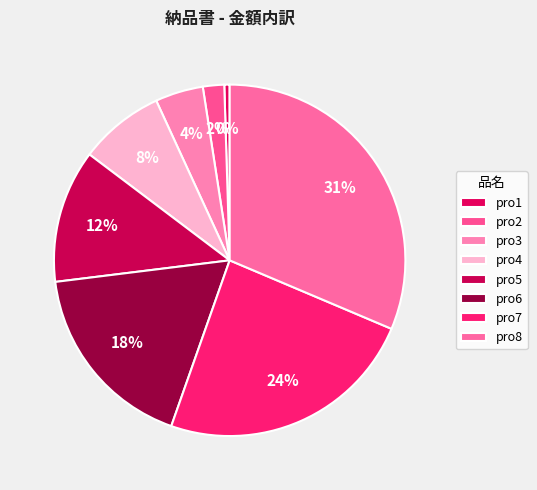

What is the smallest slice in the pie chart?

pro1